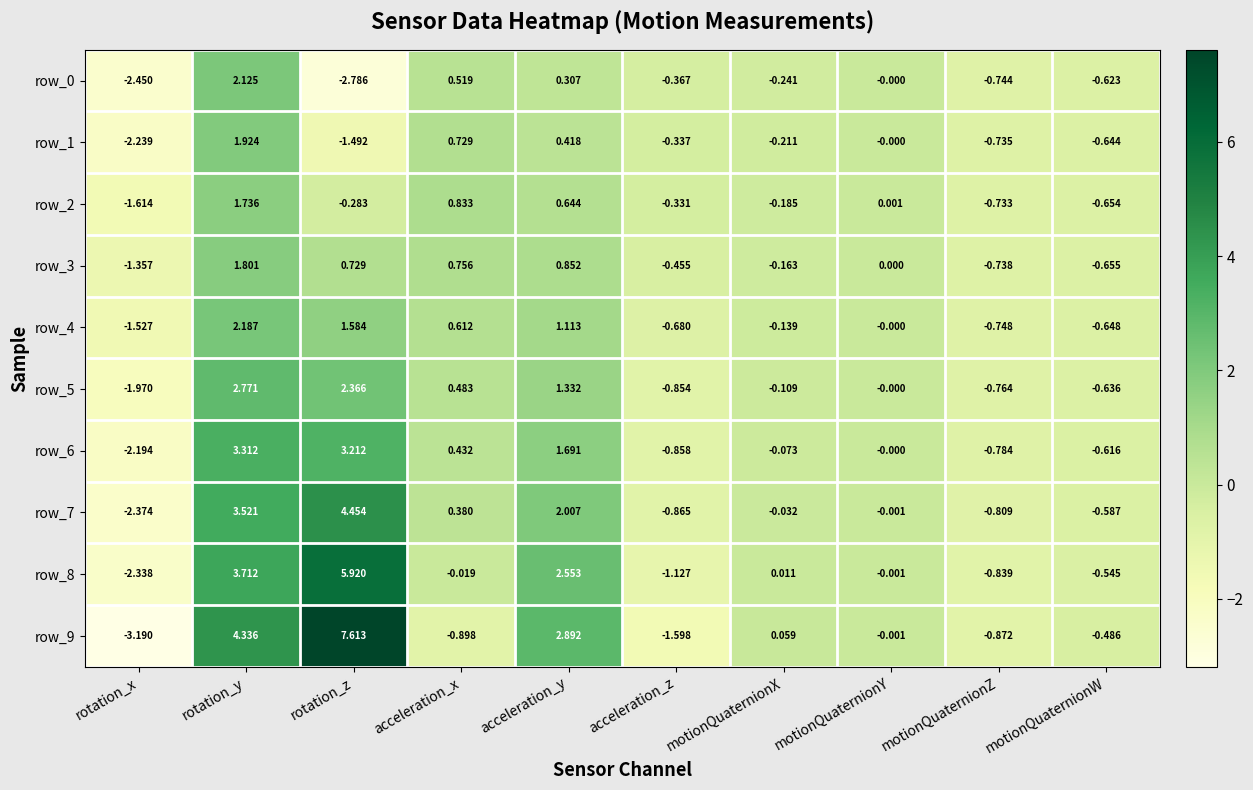

What is the difference between the maximum and minimum values in the row_1 series?

4.2